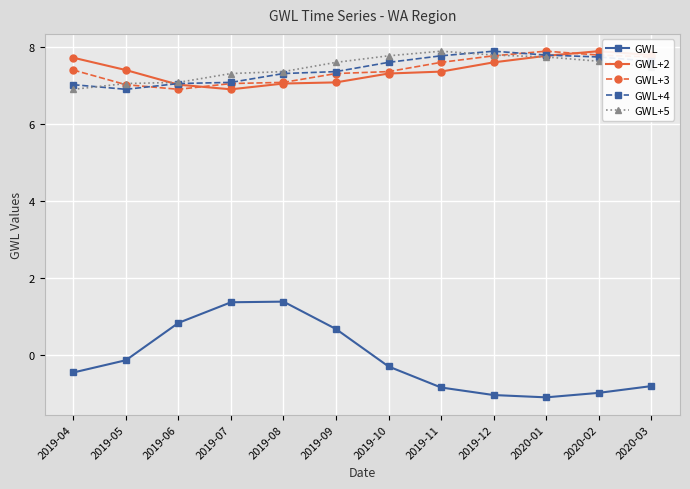

What is the total value across all series at 2020-03?

29.9